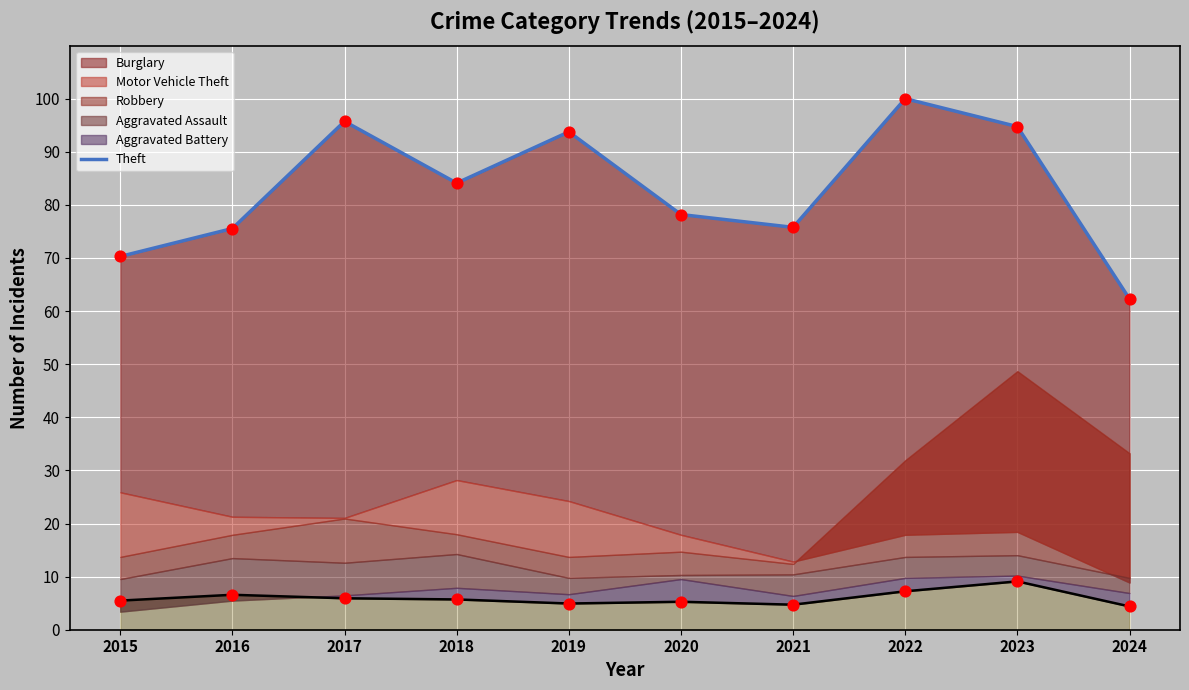

Which has a higher value, 2019 or 2022?

2022